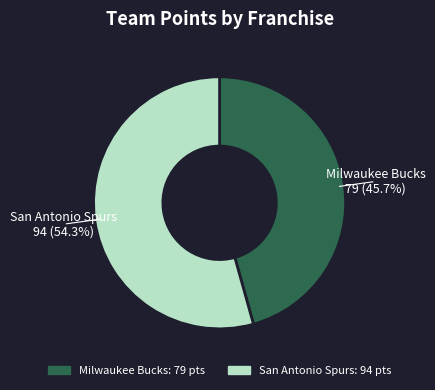

Does San Antonio Spurs account for over 50% of the chart?

Yes